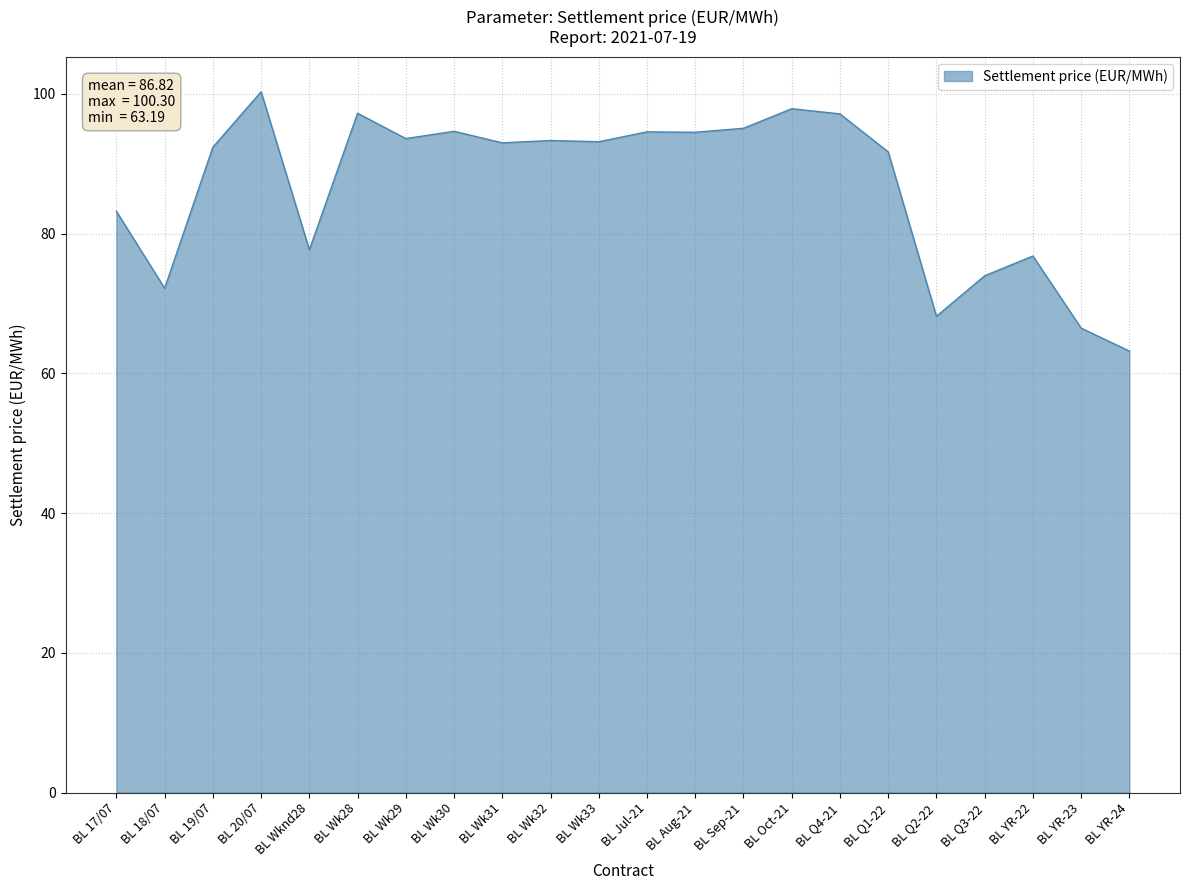

Which has a higher value, BL Q1-22 or BL YR-23?

BL Q1-22